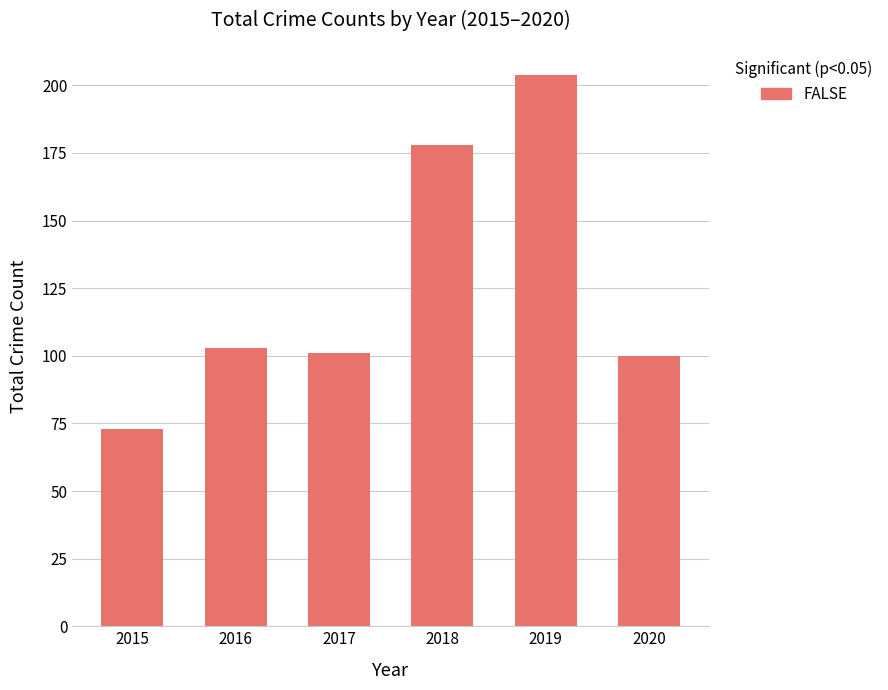

What is the value of the 5th bar from the left?

204